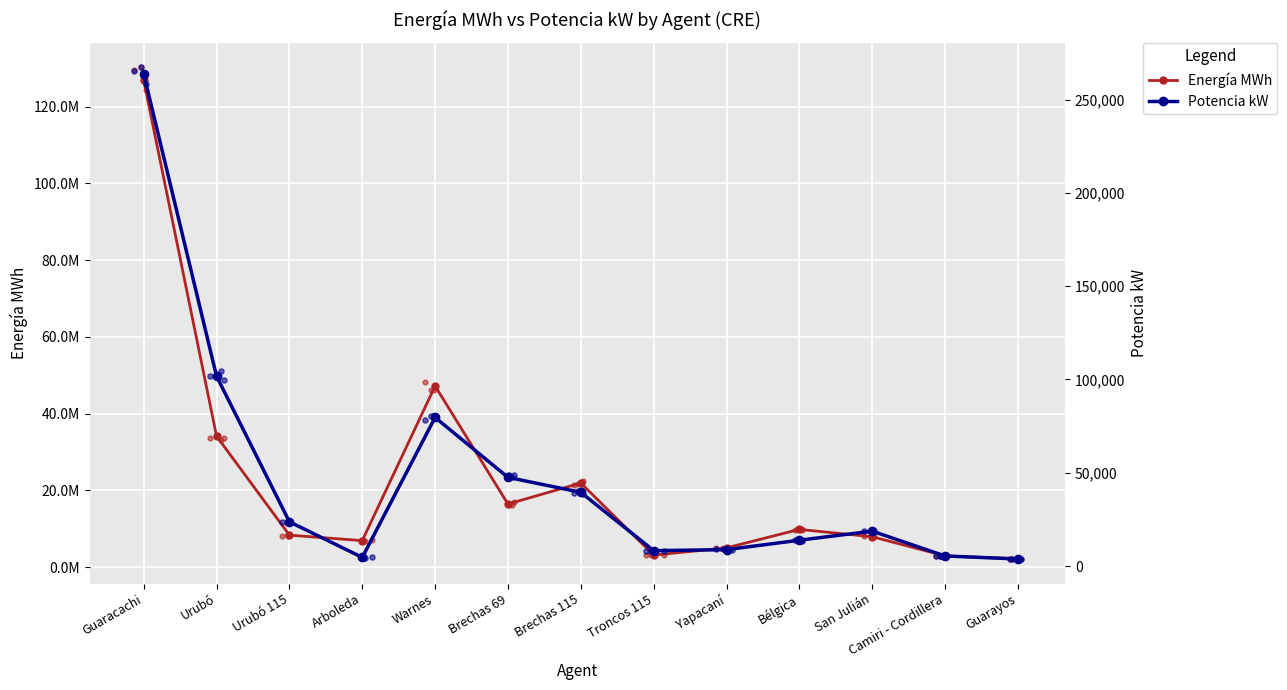

At how many categories does at least one series exceed 97753949?

1